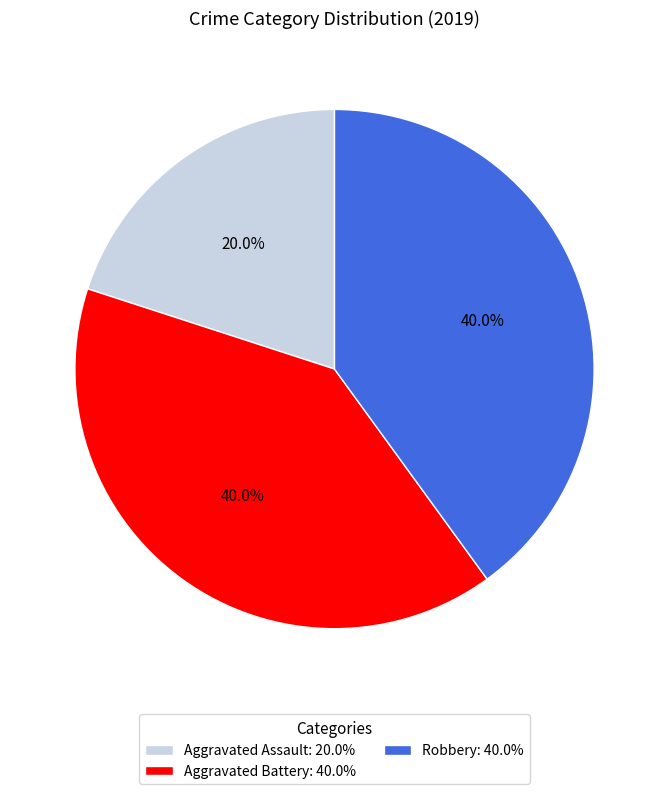

Which category has the smallest portion of the pie?

Aggravated Assault: 20.0%